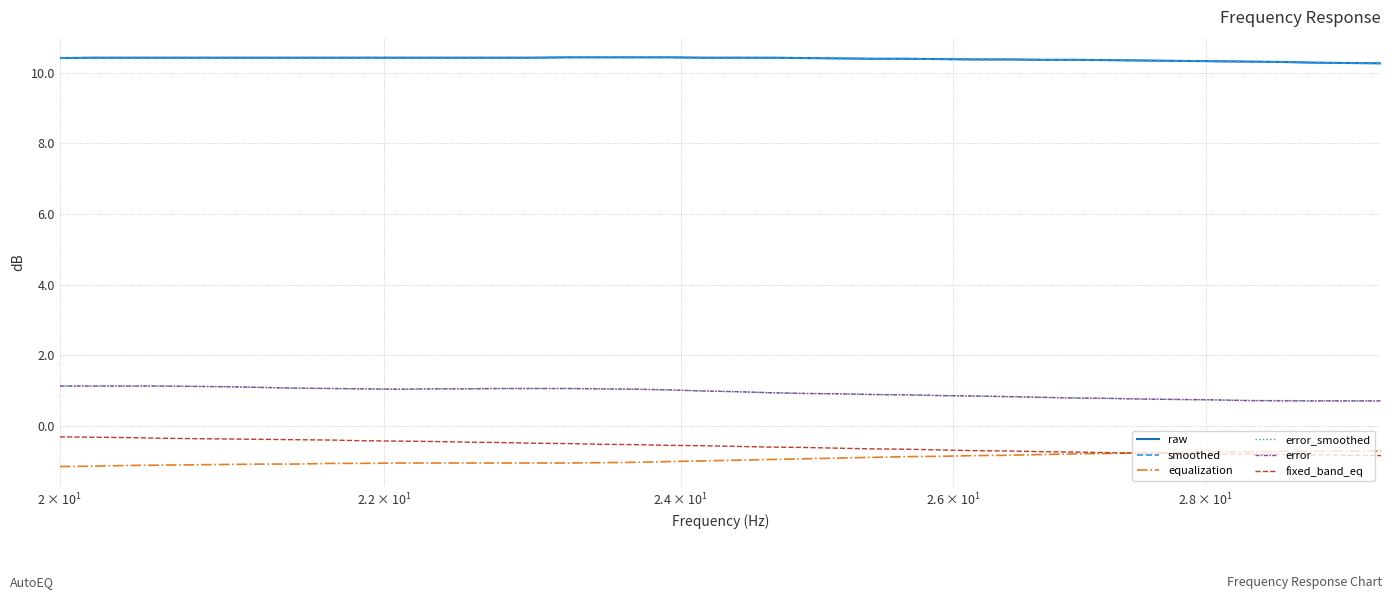

At how many categories does at least one series exceed 9?

40